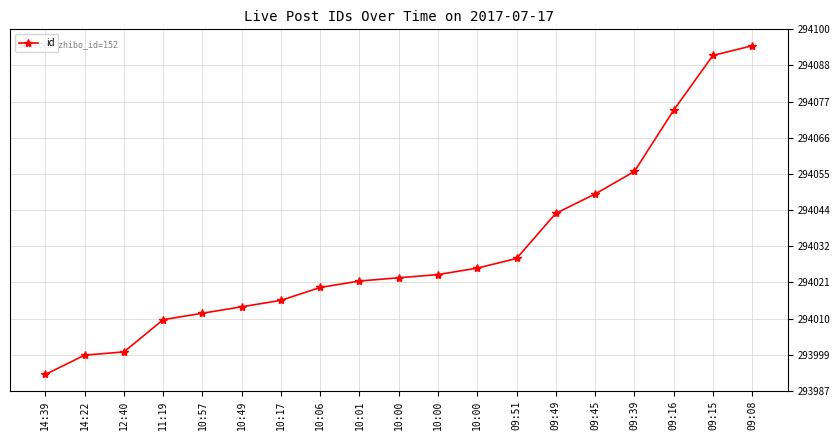

What is the ratio of the value at 09:51 to the value at 14:39?

1.0